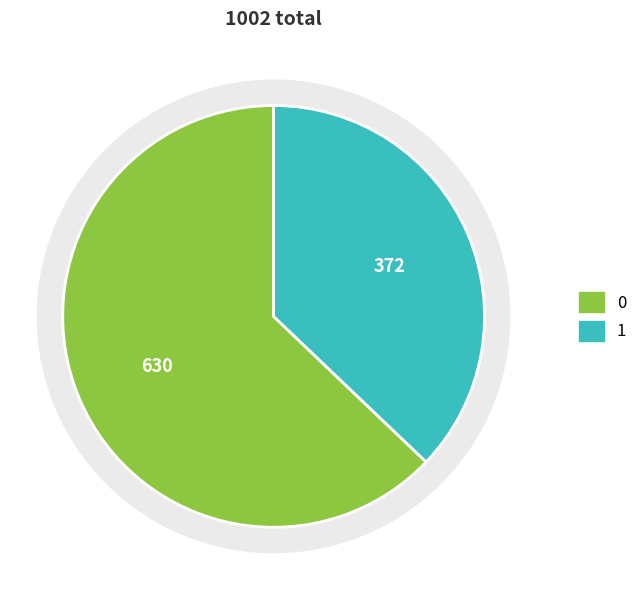

Is it true that 1 is 37% of the pie?

True